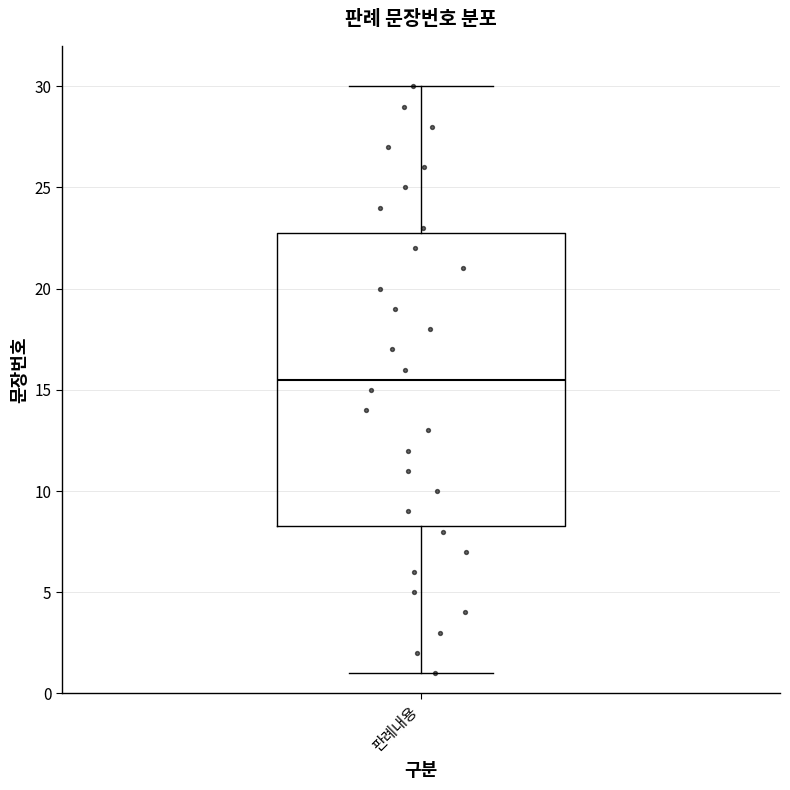

Transcribe this box plot: give where the median line is, the range the box spans, and where the two whiskers end, as read against the y-axis. The values are not printed on the chart, so give them approximately, as read against the axis.

median 15.5, box 8.5 to 23.0, whiskers 1.0 to 30.0